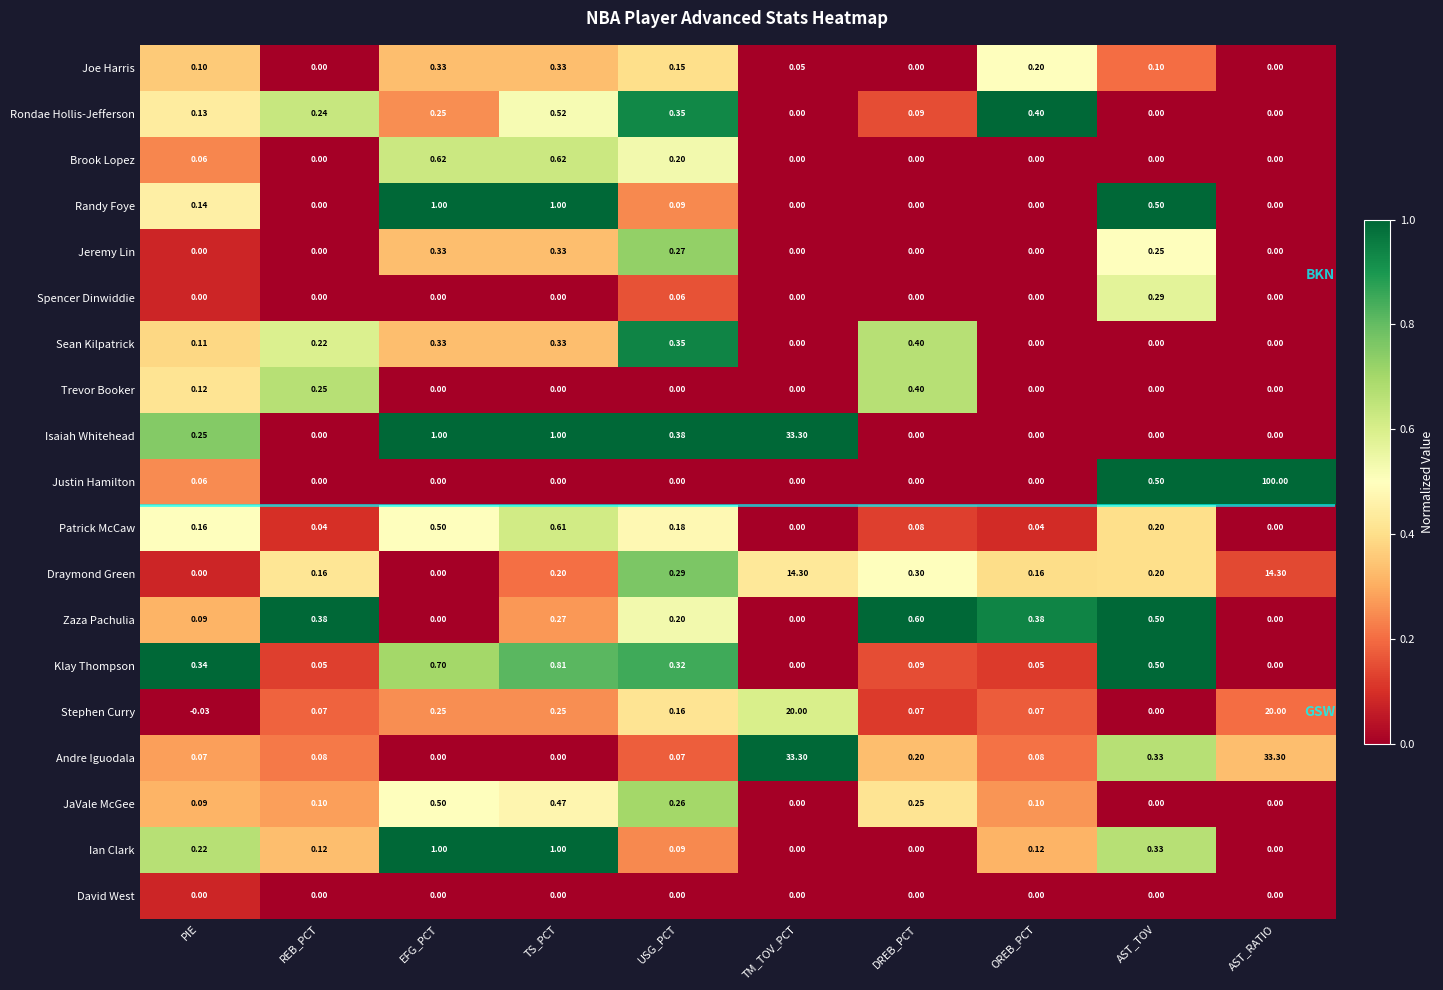

Which series has the widest spread of values?

Justin Hamilton